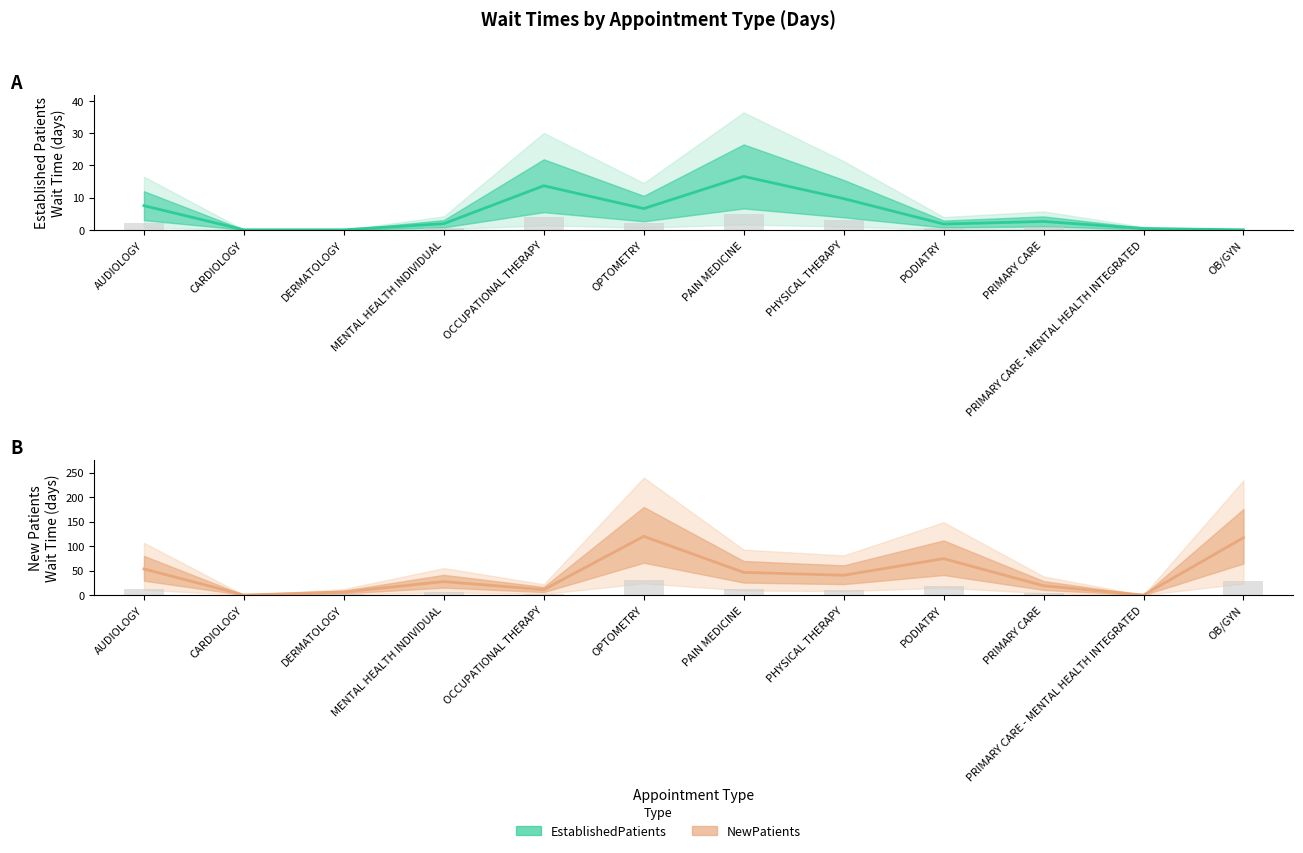

At which category is the sum across all series the highest?

OPTOMETRY